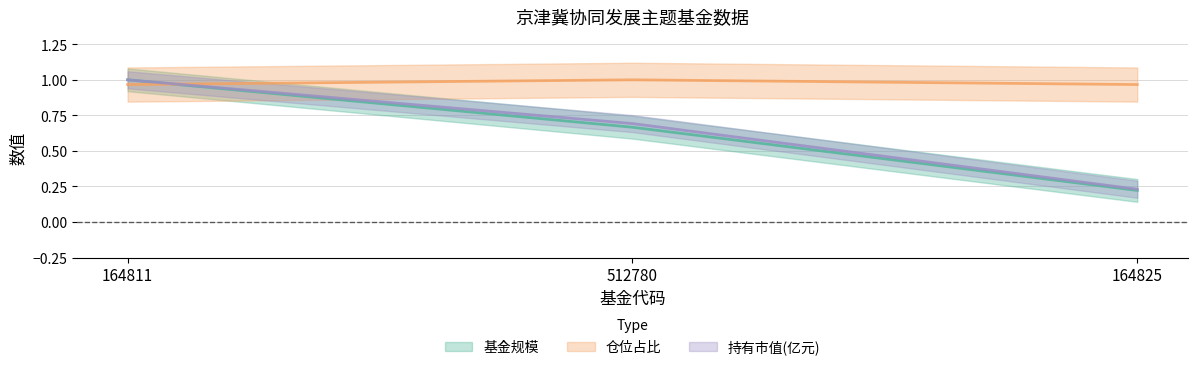

What is the value of the 基金规模 point at the 1st from the left?

1.0